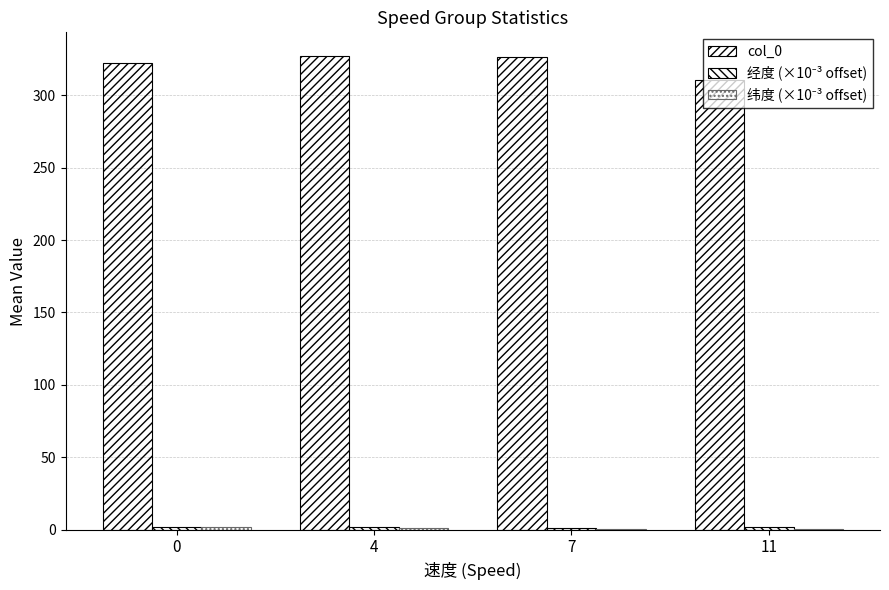

True or false: 经度 (×10⁻³ offset) has a value of 2.1 at 0.

True